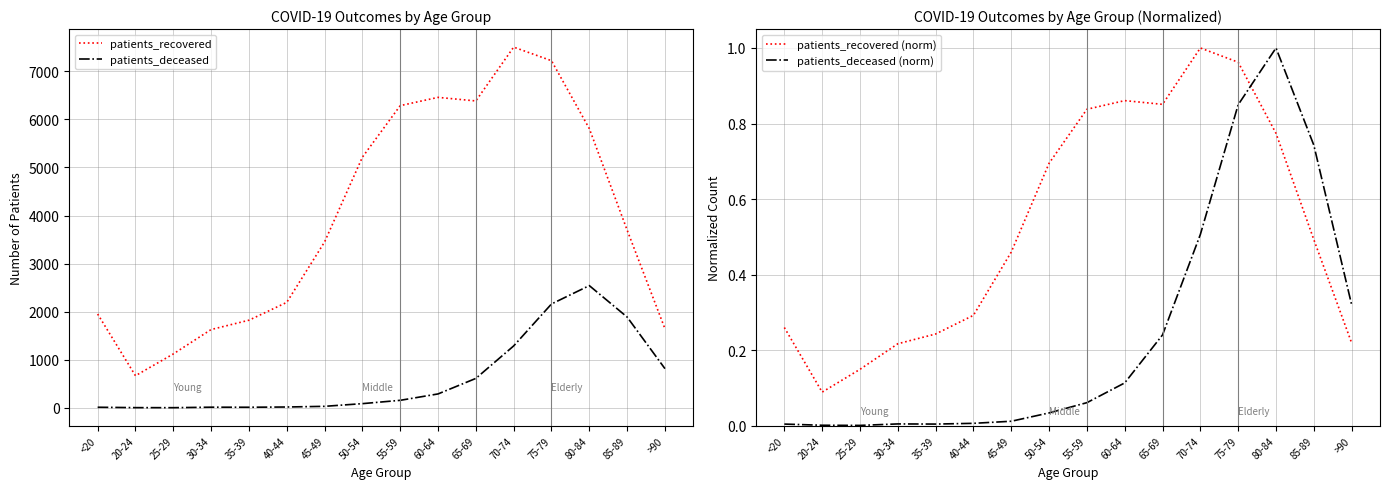

Which series changed the most between 30-34 and 40-44?

patients_recovered